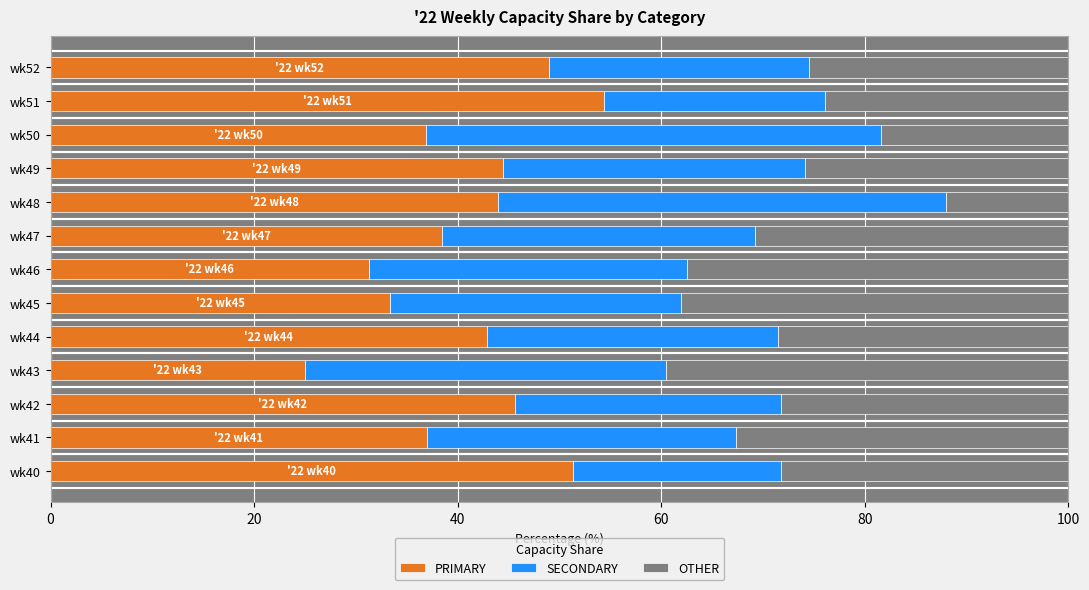

What is the total value across all series at wk48?

100.0